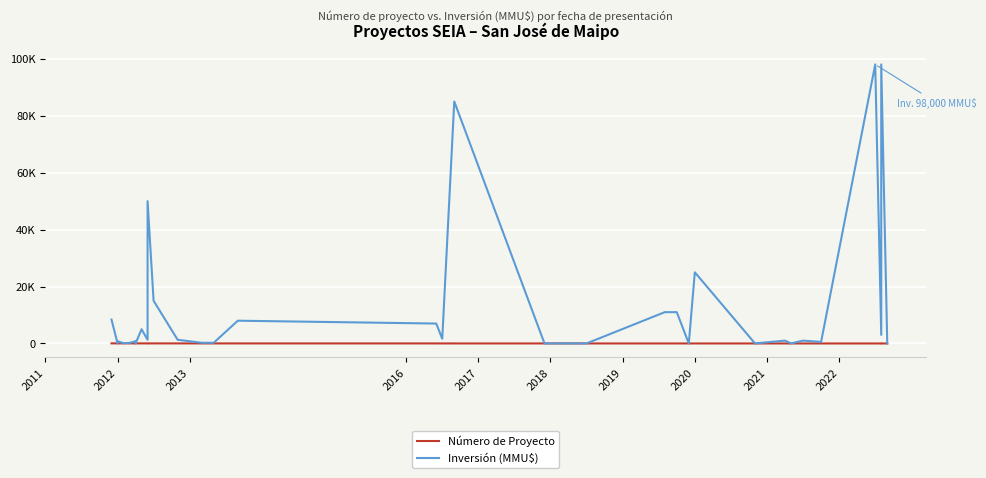

Where does the Inversión (MMU$) series first go above 1000?

2011